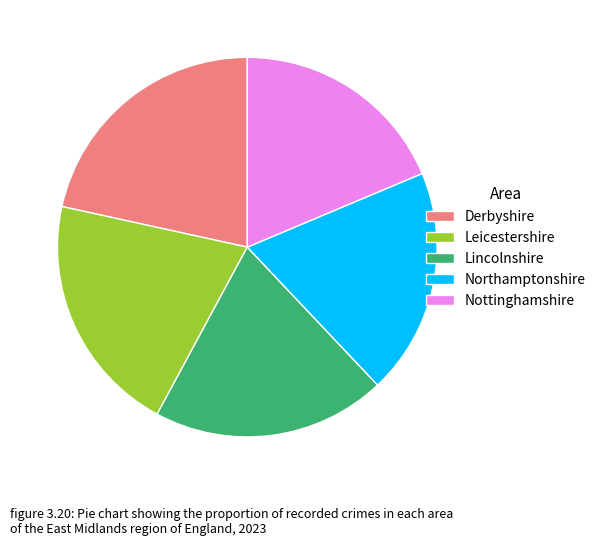

Which category has the smallest portion of the pie?

Nottinghamshire